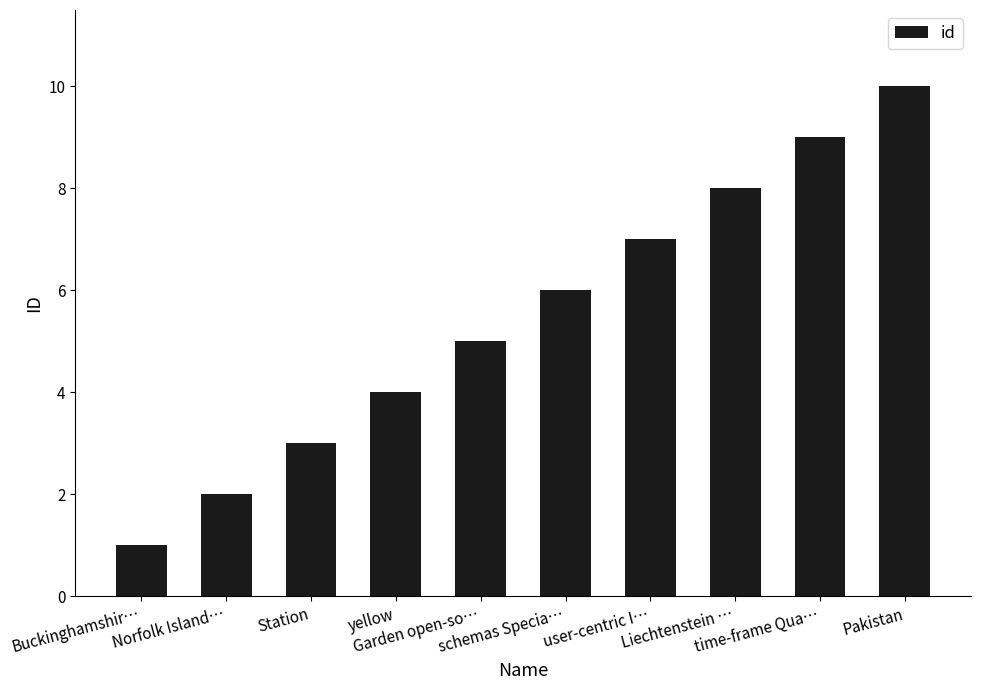

Rank the categories by value from highest to lowest.

Pakistan, time-frame Qua…, Liechtenstein …, user-centric I…, schemas Specia…, Garden open-so…, yellow, Station, Norfolk Island…, Buckinghamshir…